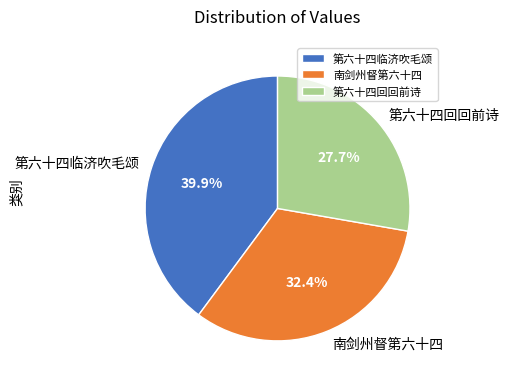

How many segments does this pie chart have?

3